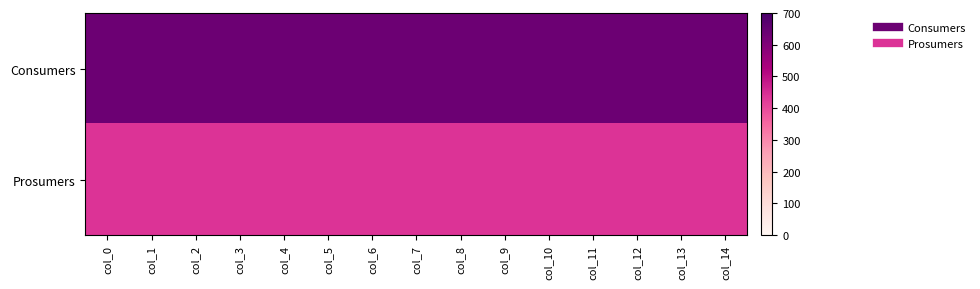

What is the smallest value displayed?

440